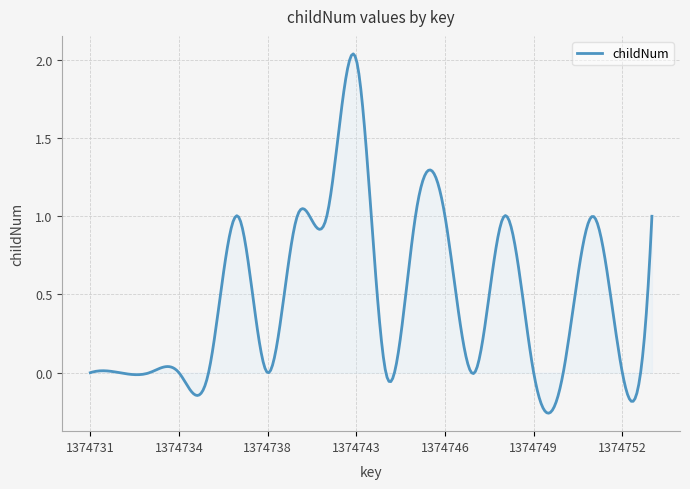

What is the difference between the maximum and minimum values?

2.3